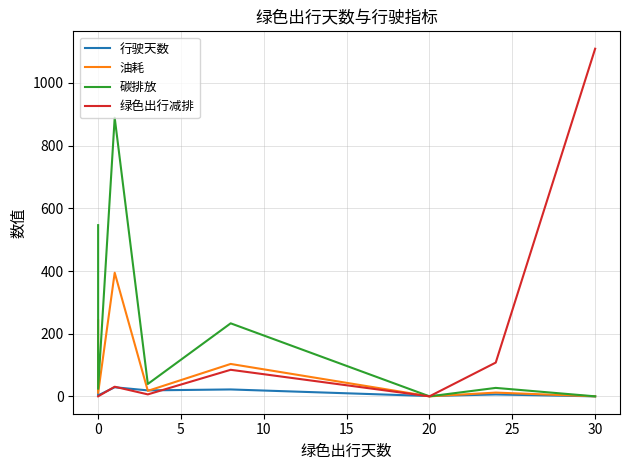

Rank the series by their average value, from highest to lowest.

碳排放, 绿色出行减排, 油耗, 行驶天数